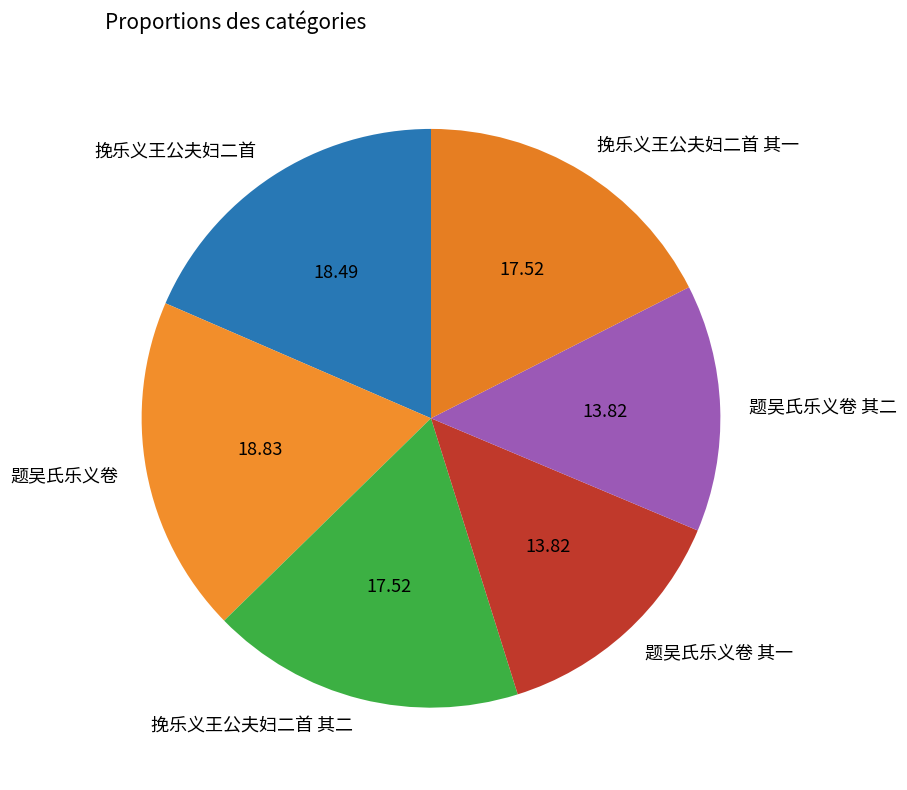

Is there a majority slice in this chart?

No